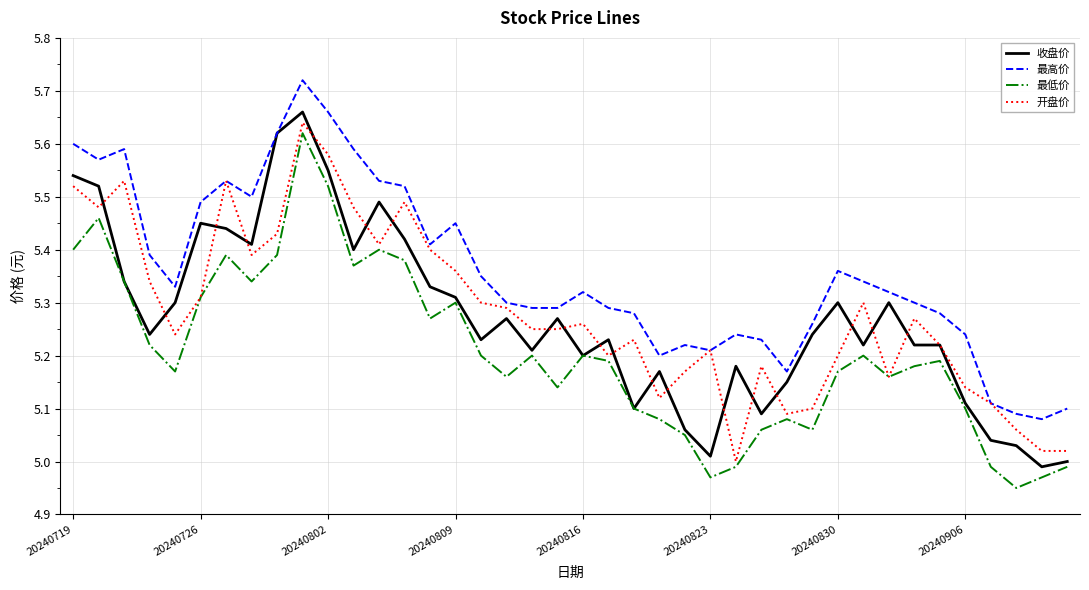

Which series has the largest total across all categories?

最高价